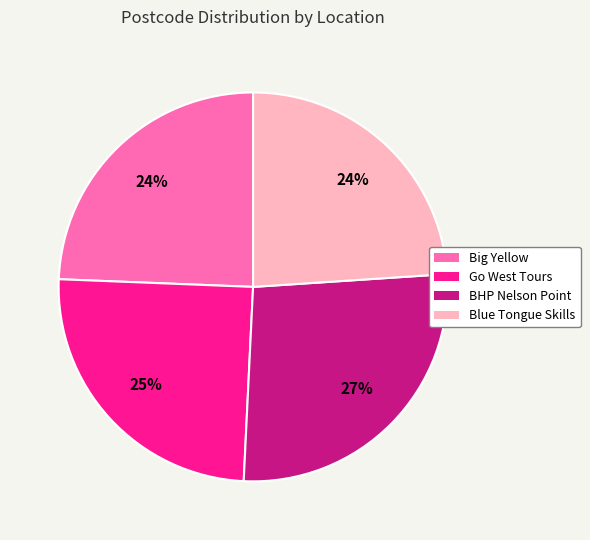

To the nearest percent, what percentage of the pie is Big Yellow?

24%